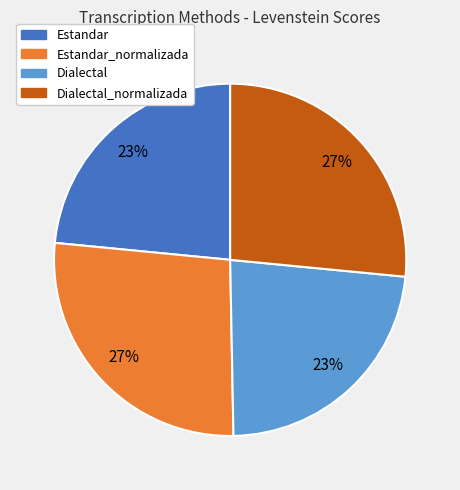

Is there a majority slice in this chart?

No